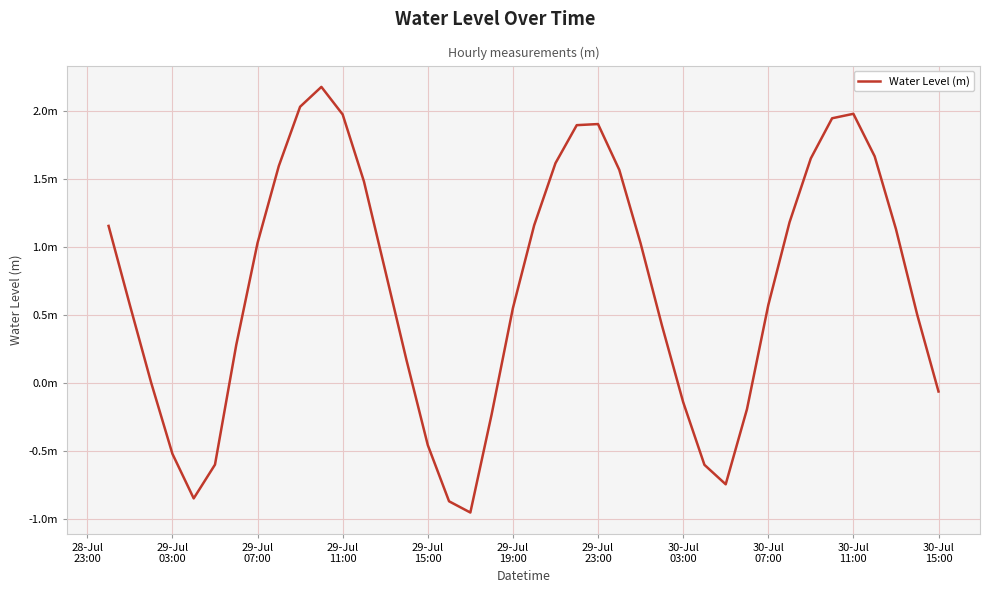

Does the chart have visible grid lines?

Yes